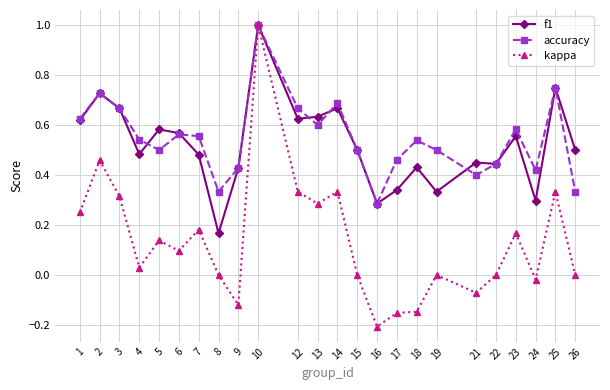

Which series changed the most between 2 and 23?

kappa